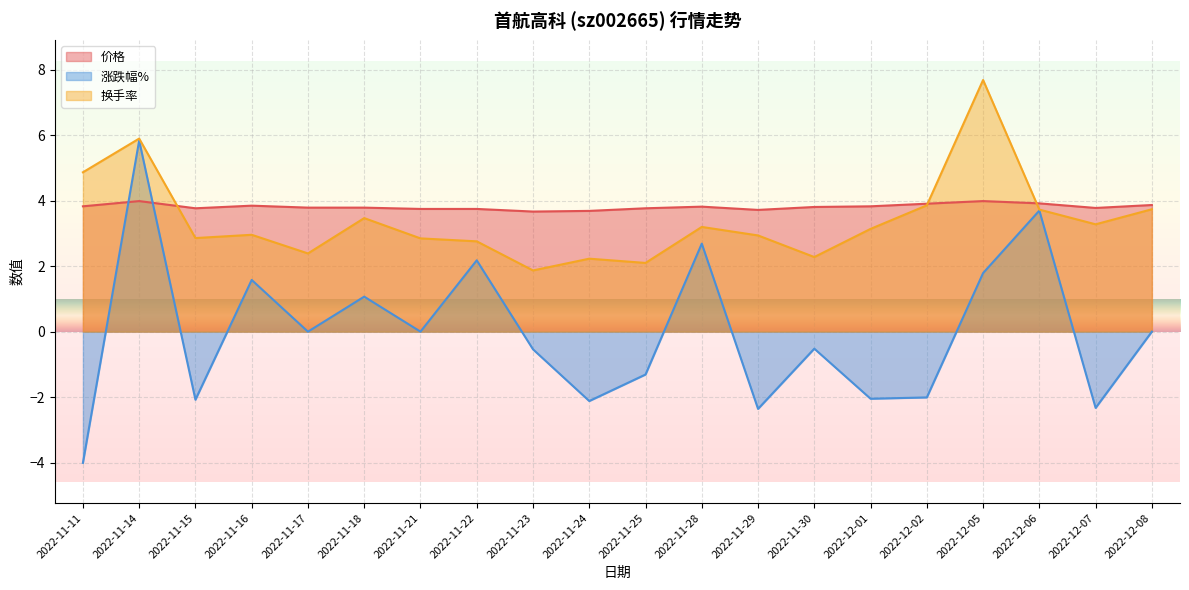

What is the approximate value of 换手率 at 2022-12-05?

7.7